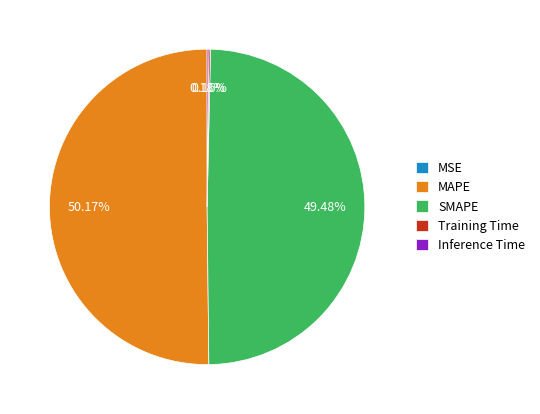

Which slice represents more than half of the pie?

MAPE